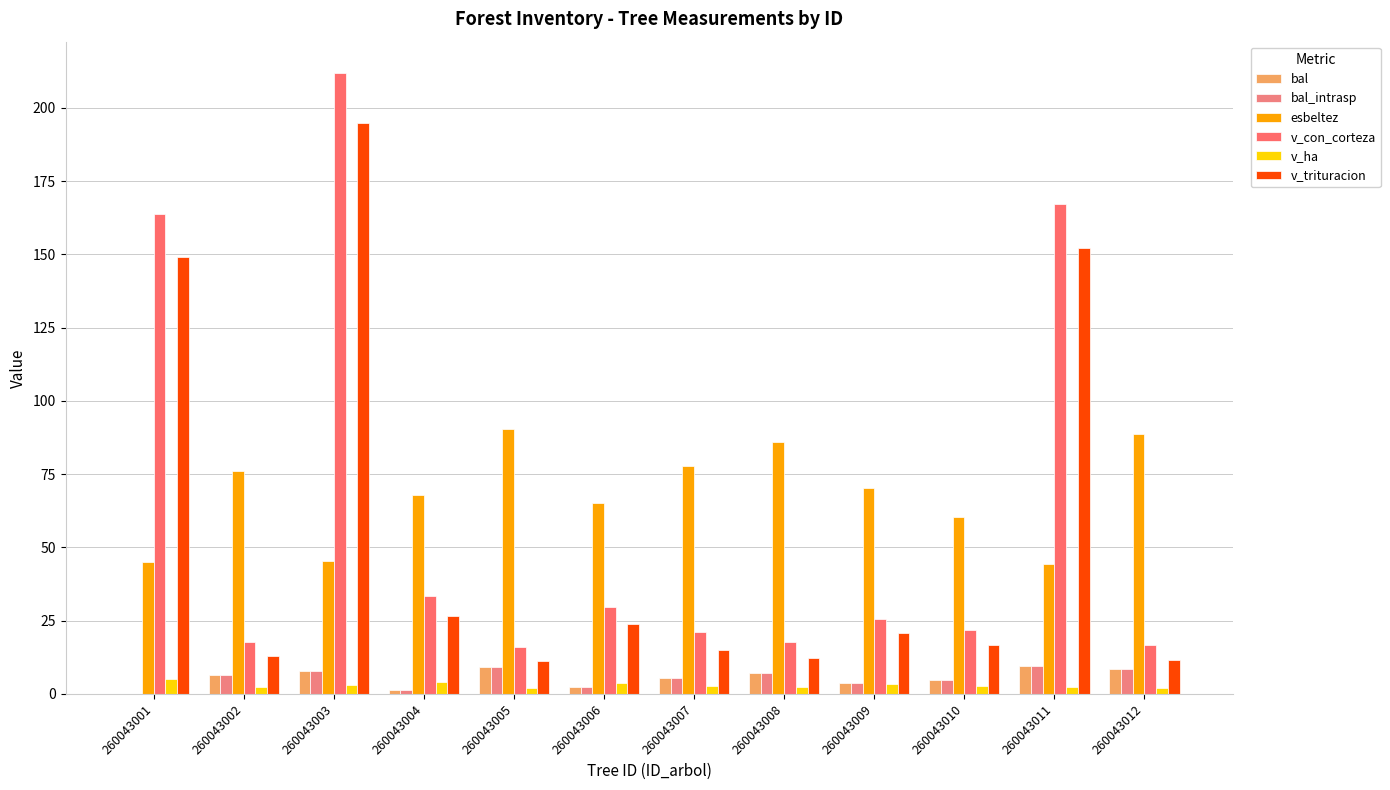

Is it true that v_con_corteza equals 16.0 at 260043005?

True